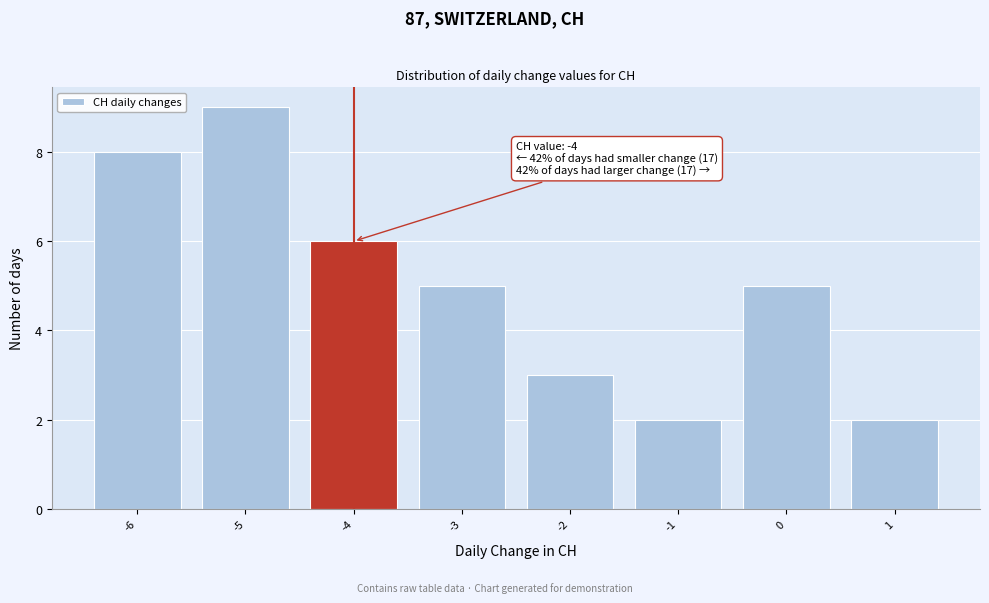

Which range on the x-axis has the tallest bar?

-5.5 to -4.5